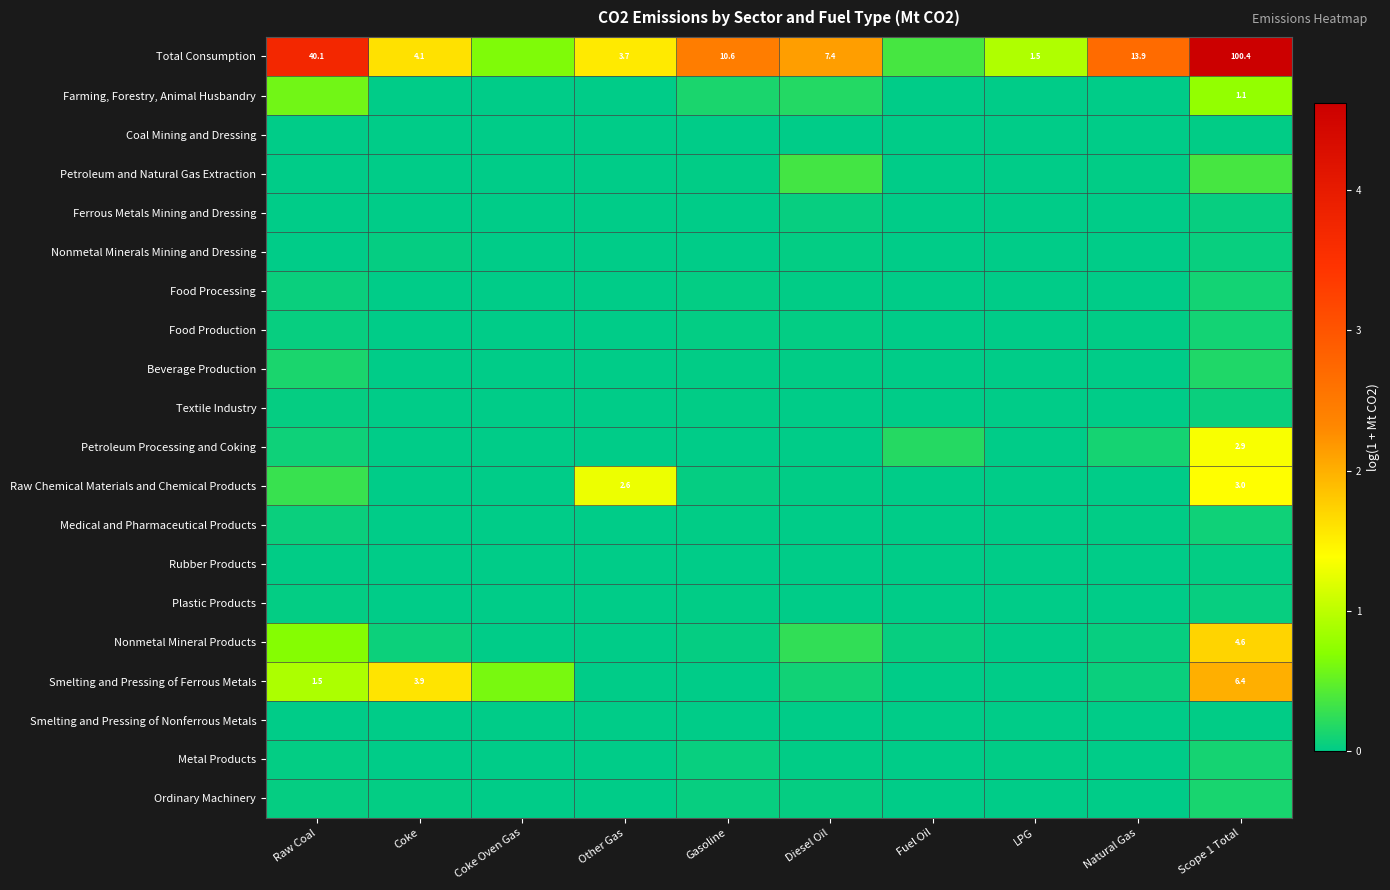

Is it true that Textile Industry equals 0.0 at Diesel Oil?

True